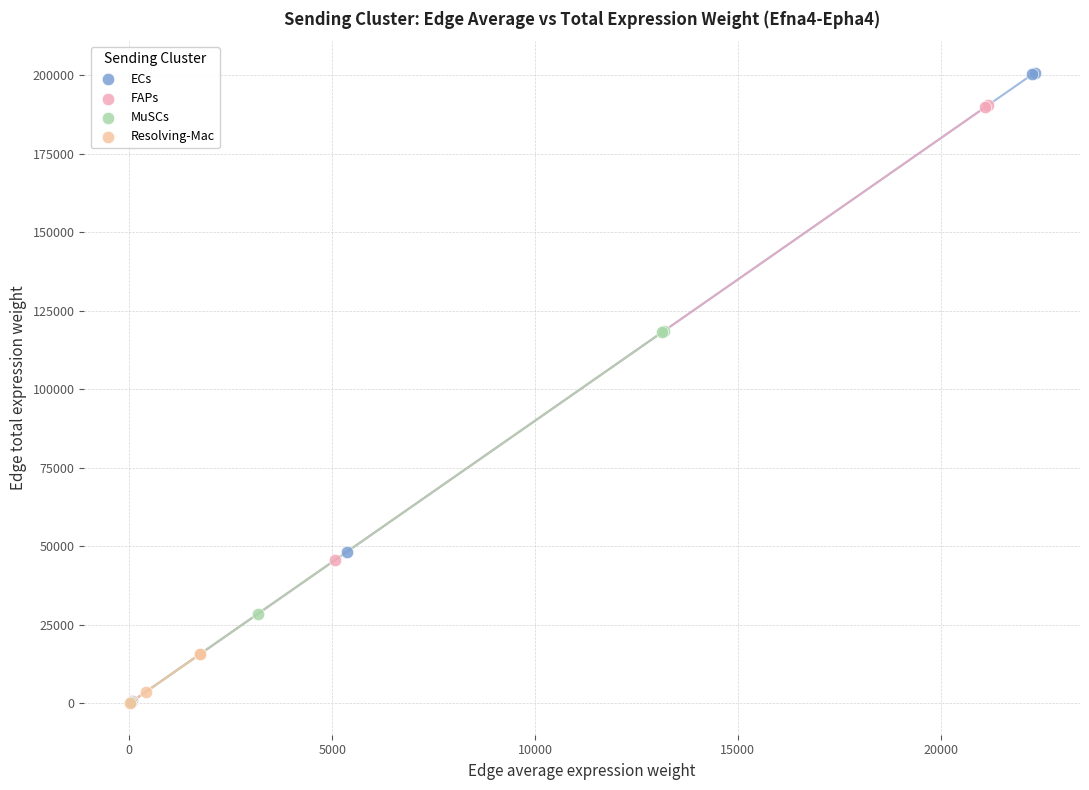

What are all the series names shown in the legend?

ECs, FAPs, MuSCs, Resolving-Mac